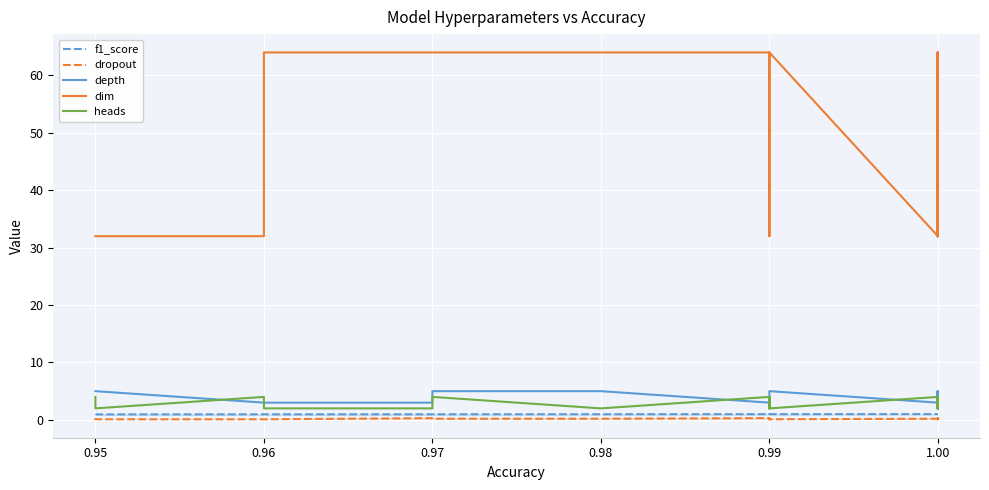

How many lines are shown in the chart?

5